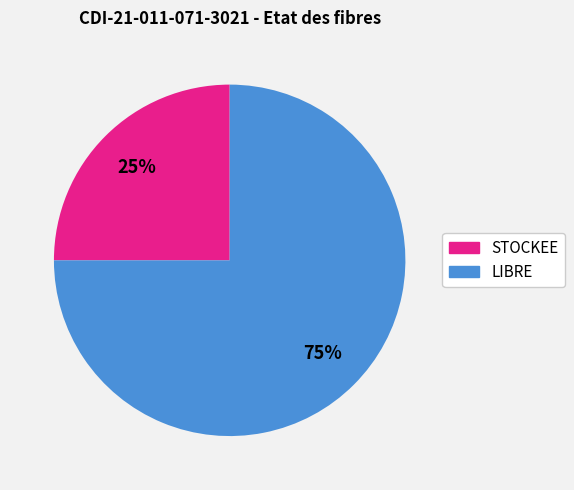

Combined, do LIBRE and STOCKEE account for over 50%?

Yes